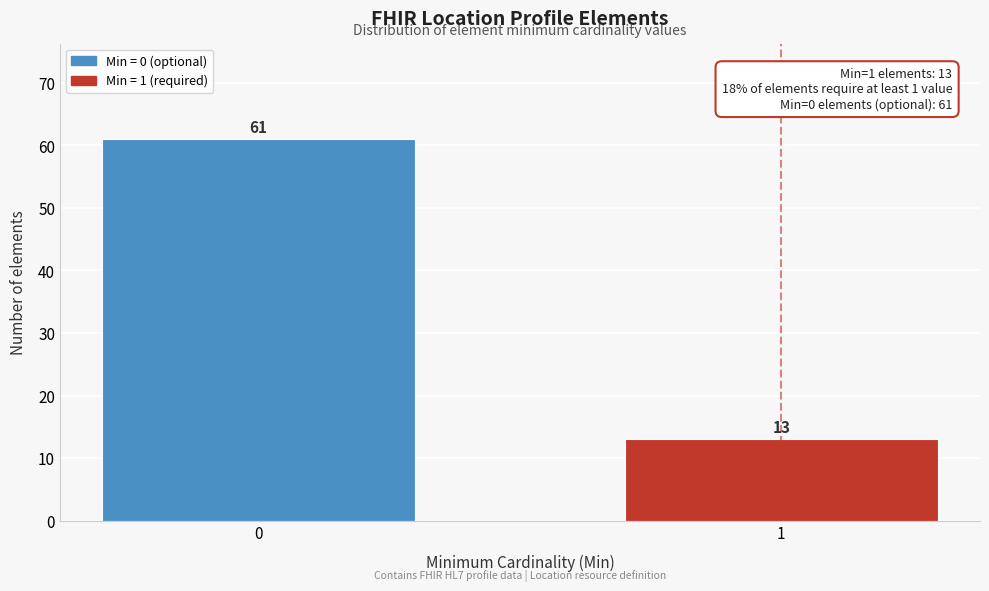

Reading right to left, transcribe all the data shown in this chart.

13	61